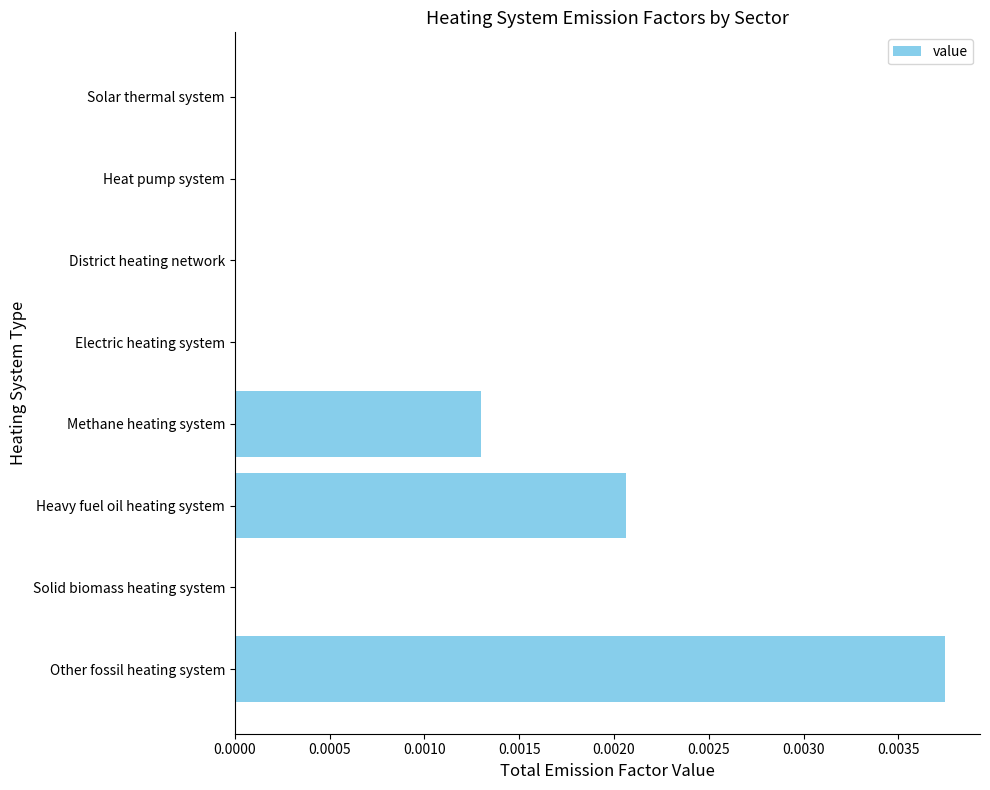

The value at District heating network is 0.0. True or false?

True